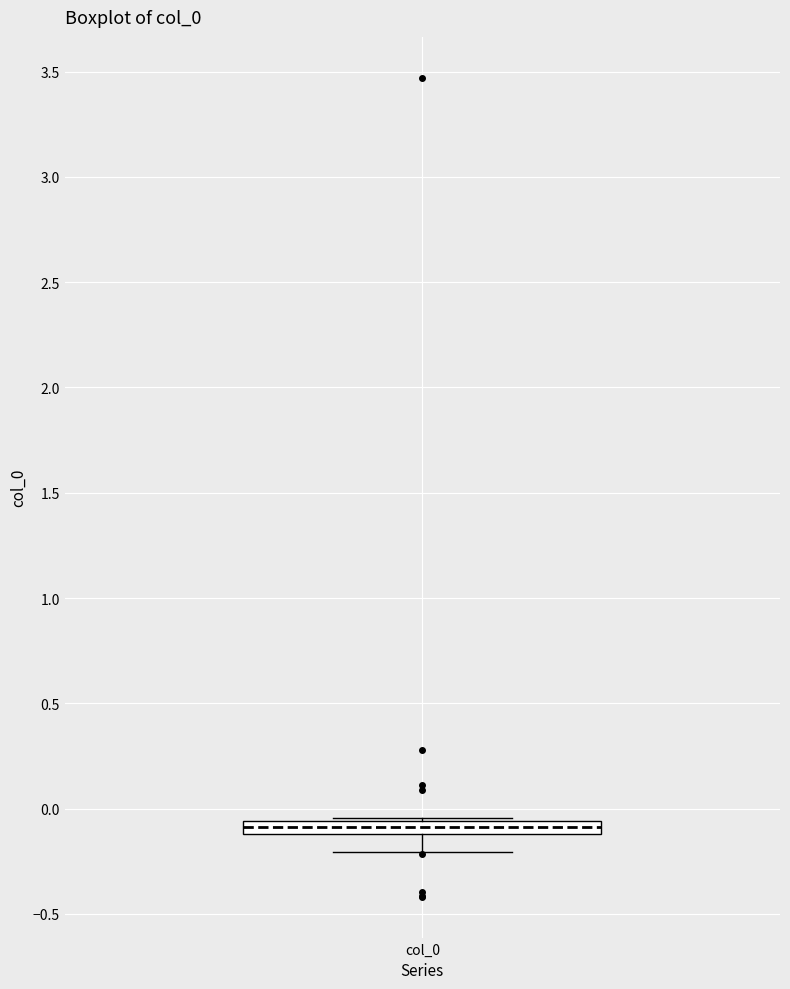

Where does the lower whisker of the box for col_0 end on the y-axis? The values are not printed on the chart, so give them approximately, as read against the axis.

-0.20